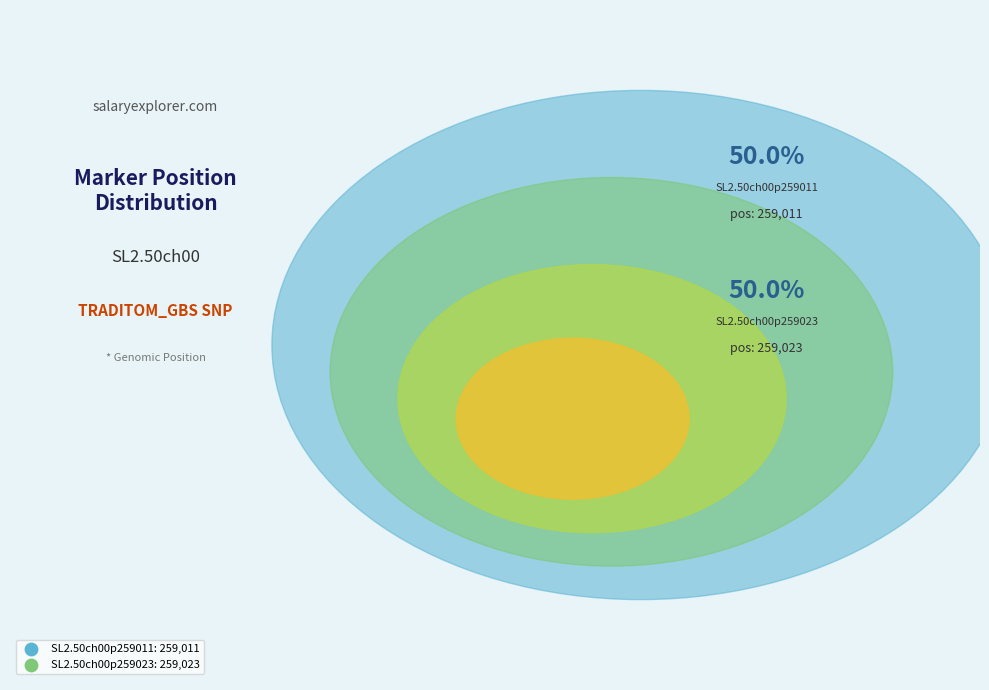

Combined, what portion of the pie is SL2.50ch00p259023 and SL2.50ch00p259011?

100.0%